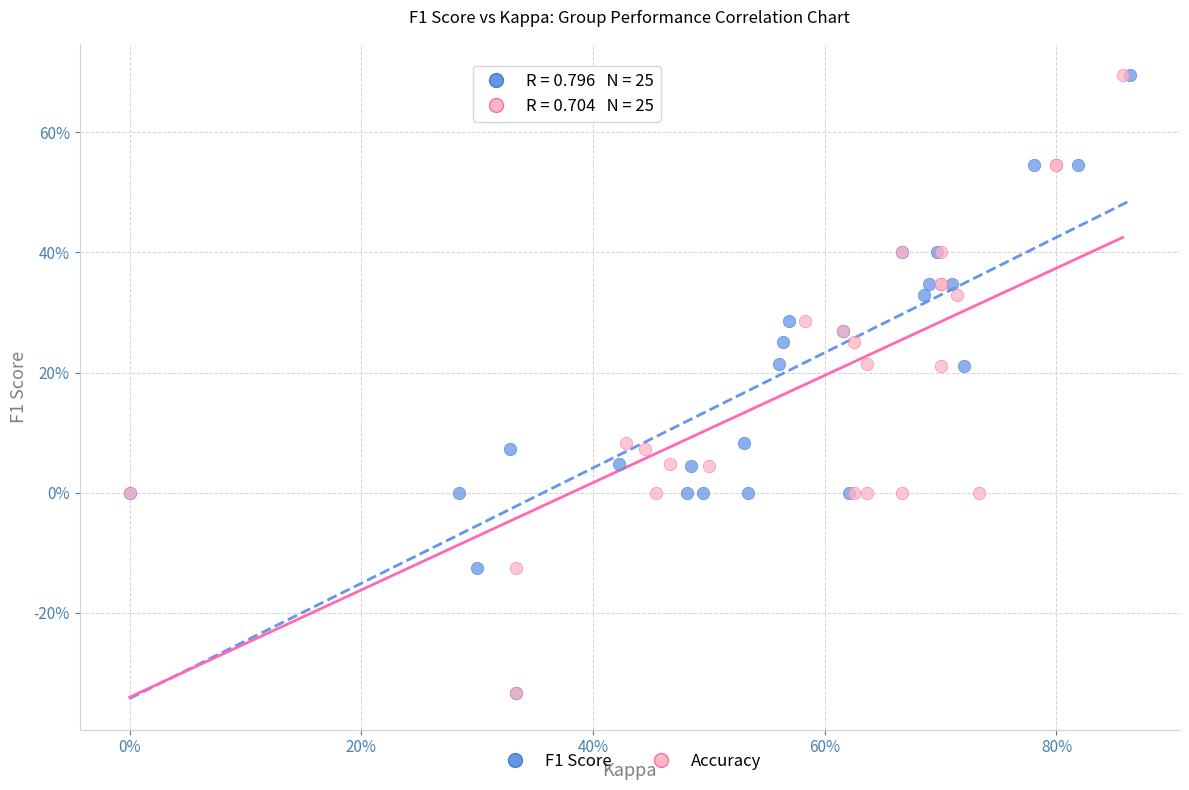

What are all the series names shown in the legend?

F1 Score, Accuracy